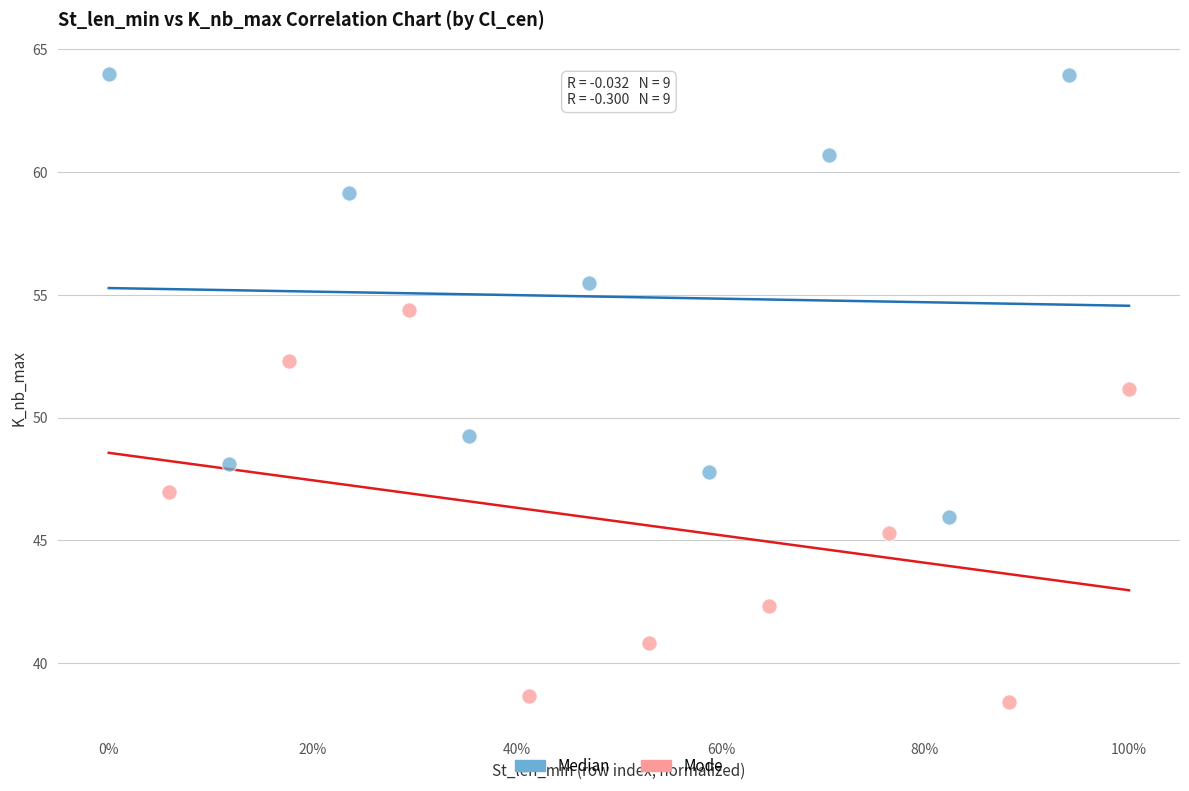

Which series reaches the minimum Y coordinate?

Mode